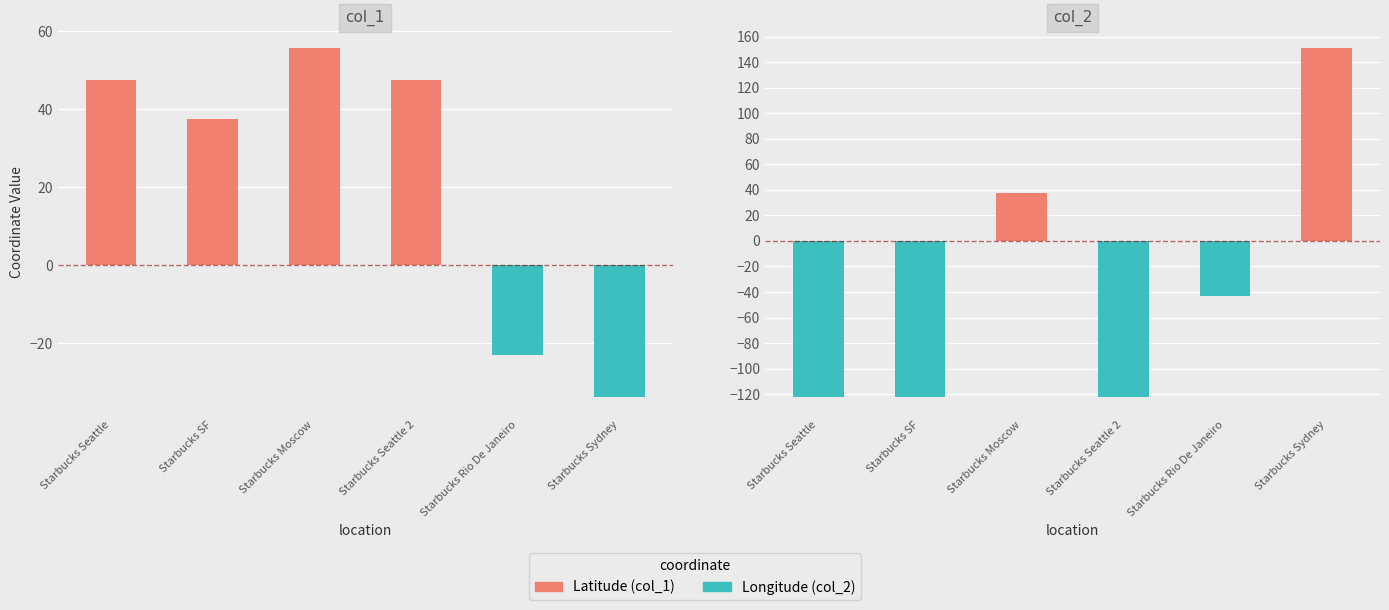

True or false: col_1 has a value of 16.8 at Starbucks Seattle 2.

False